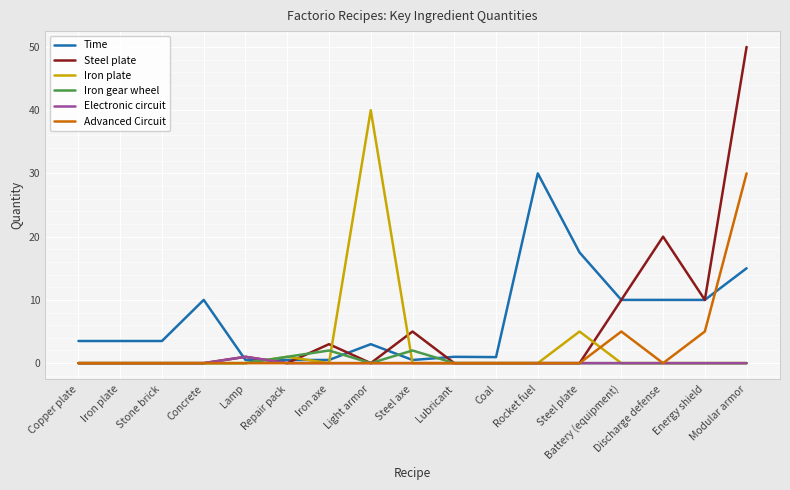

How many lines are shown in the chart?

6